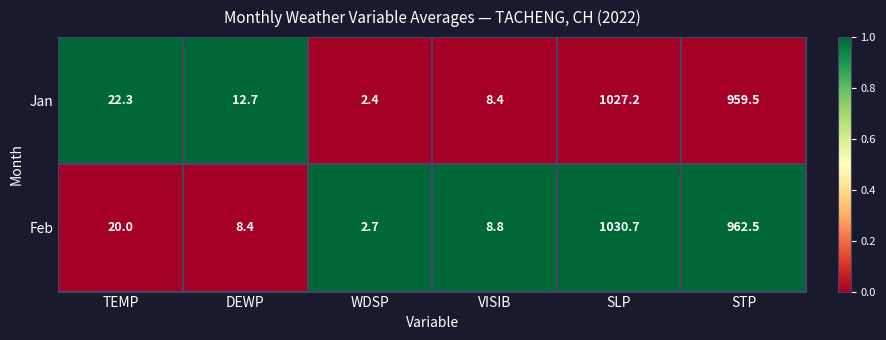

What is the greatest value displayed?

1030.7